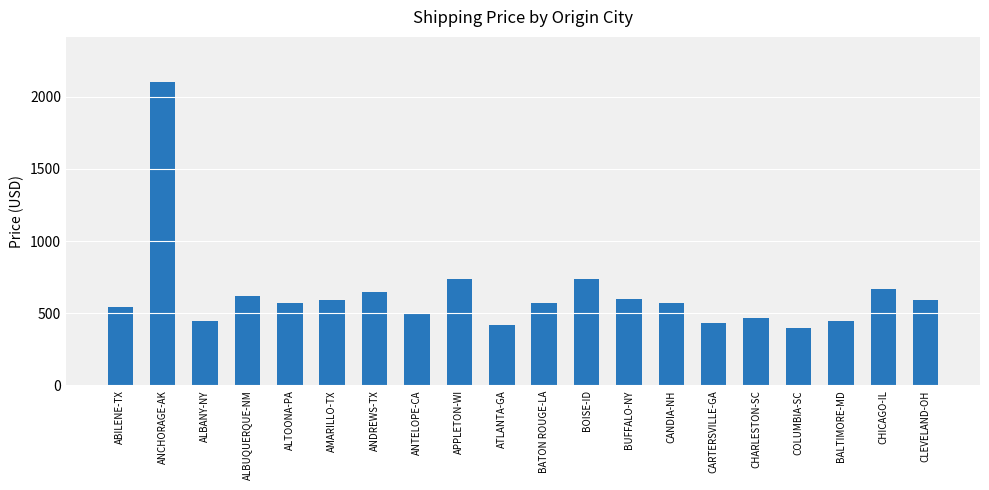

Does the chart contain stacked bars?

No